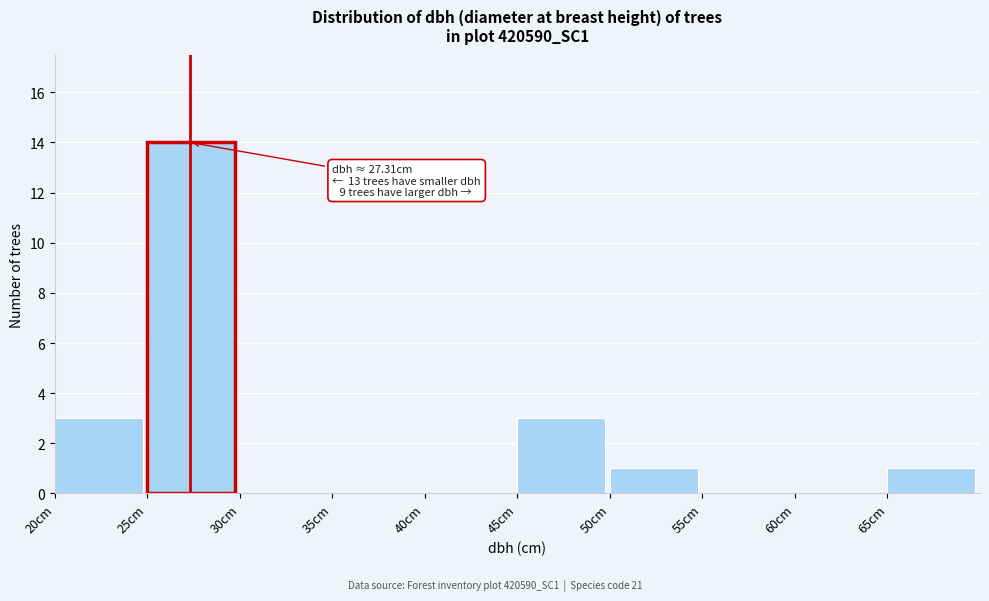

Over which range of the x-axis is the bar tallest?

25 to 30